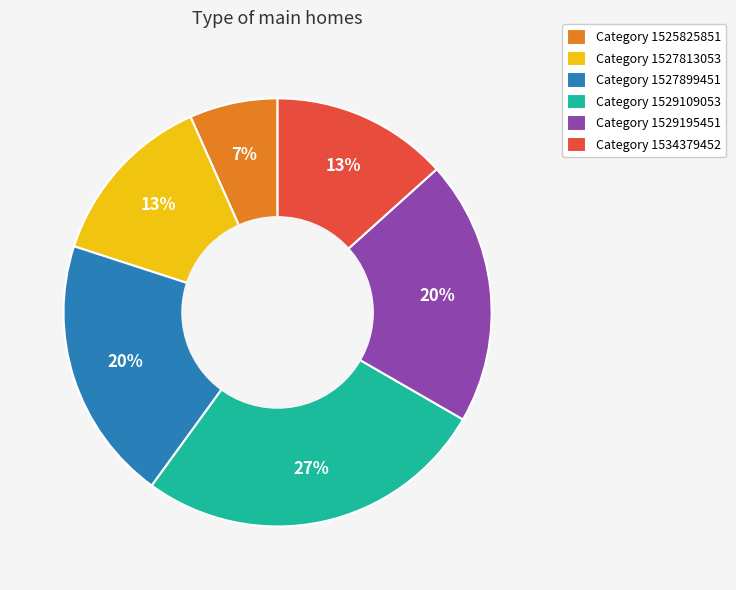

Count the number of slices in the pie.

6